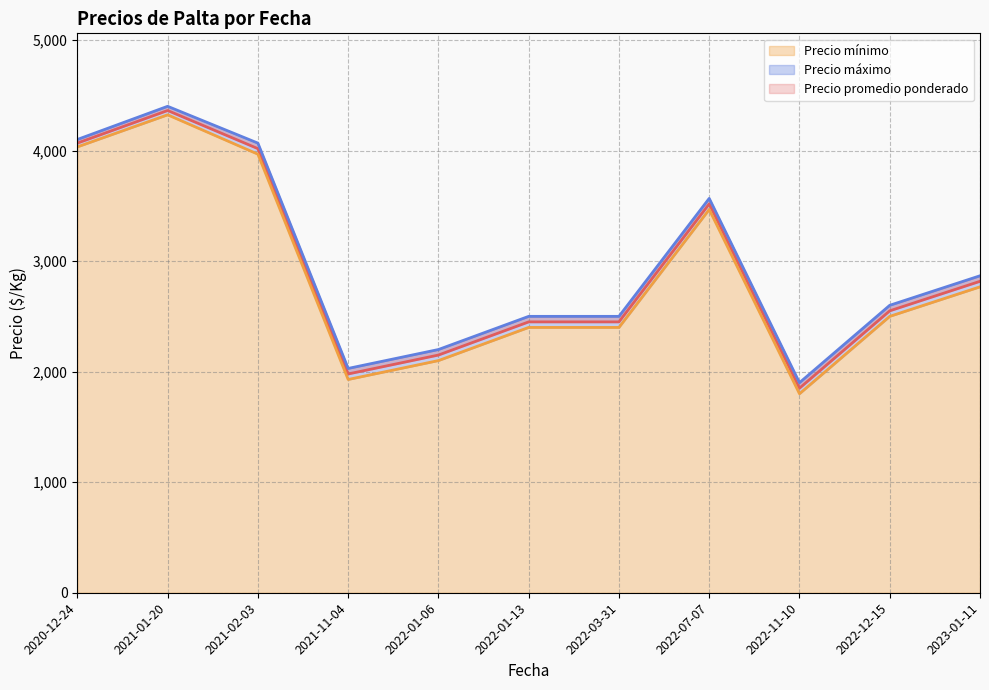

The value of Precio mínimo at 2023-01-11 is 810. True or false?

False